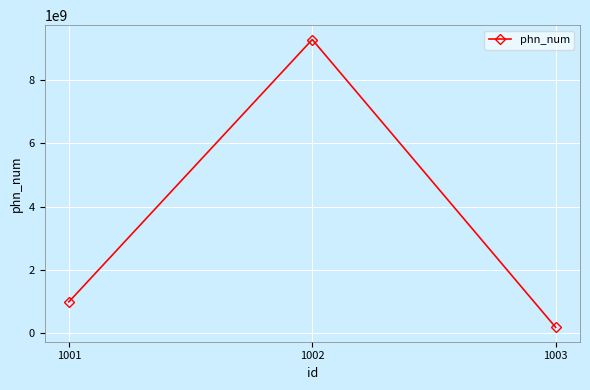

Rank the categories by value from lowest to highest.

1003, 1001, 1002